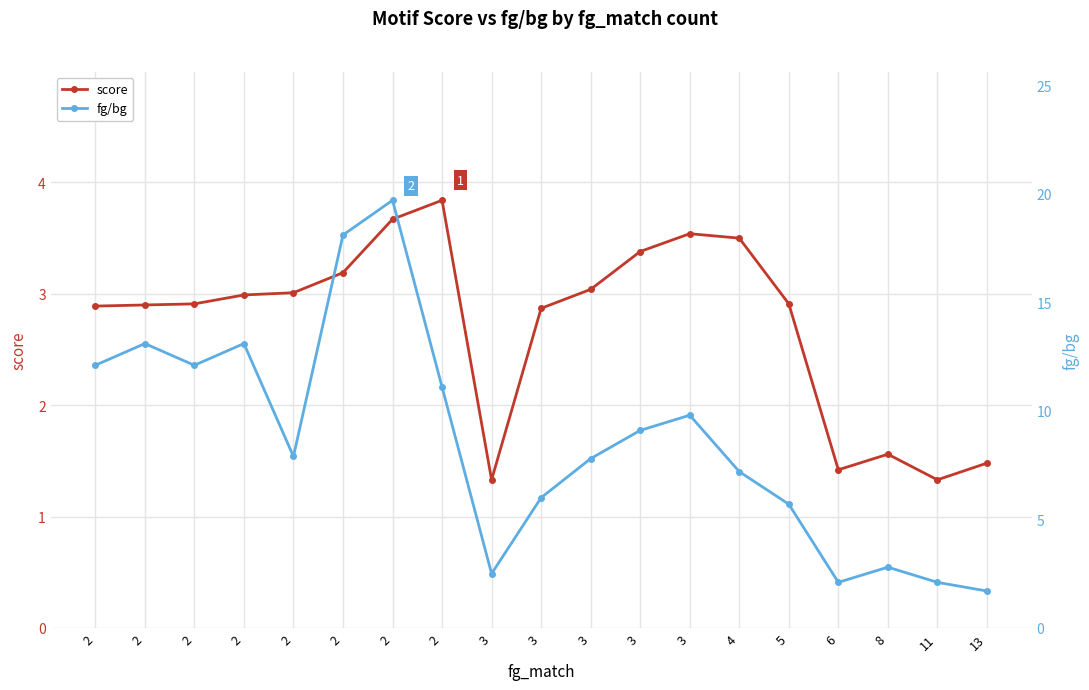

What is the difference between the highest and lowest values at 13?

0.2